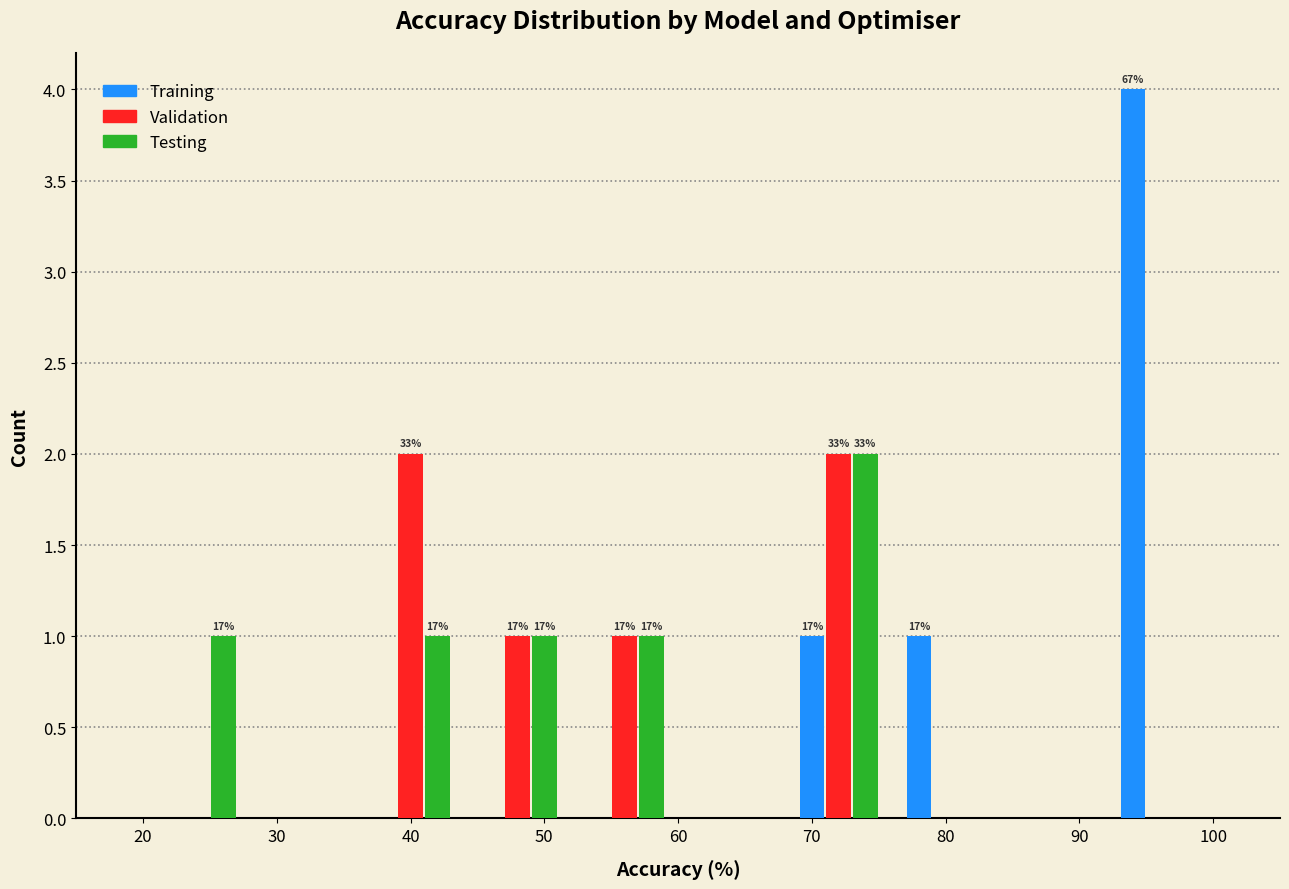

In the Testing series, which range on the x-axis has the tallest bar?

68 to 76